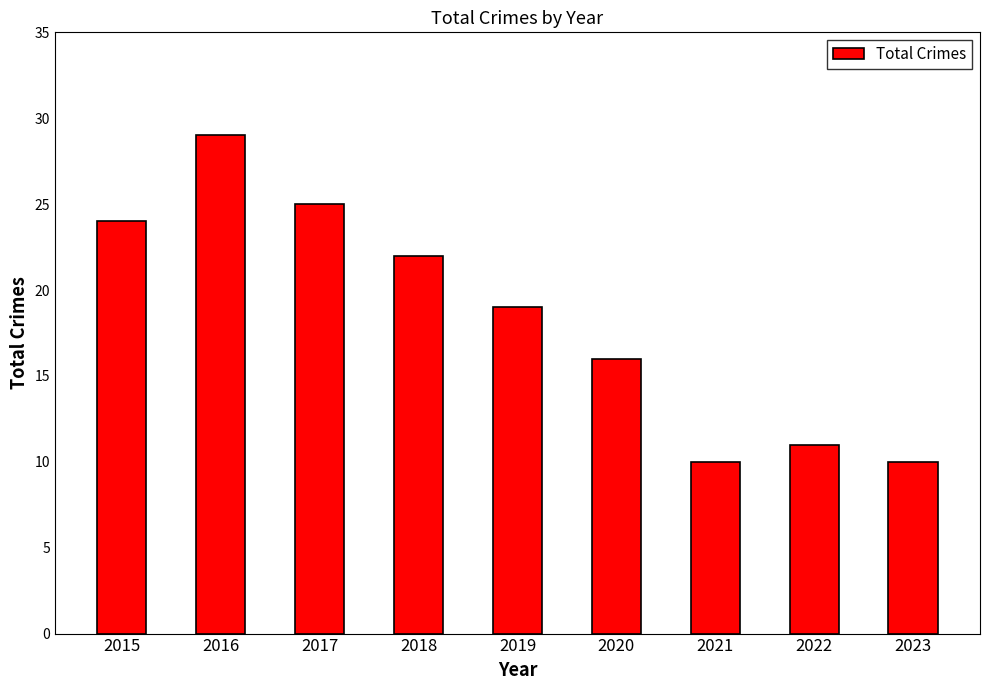

At which category does the chart reach its peak across all series?

2016